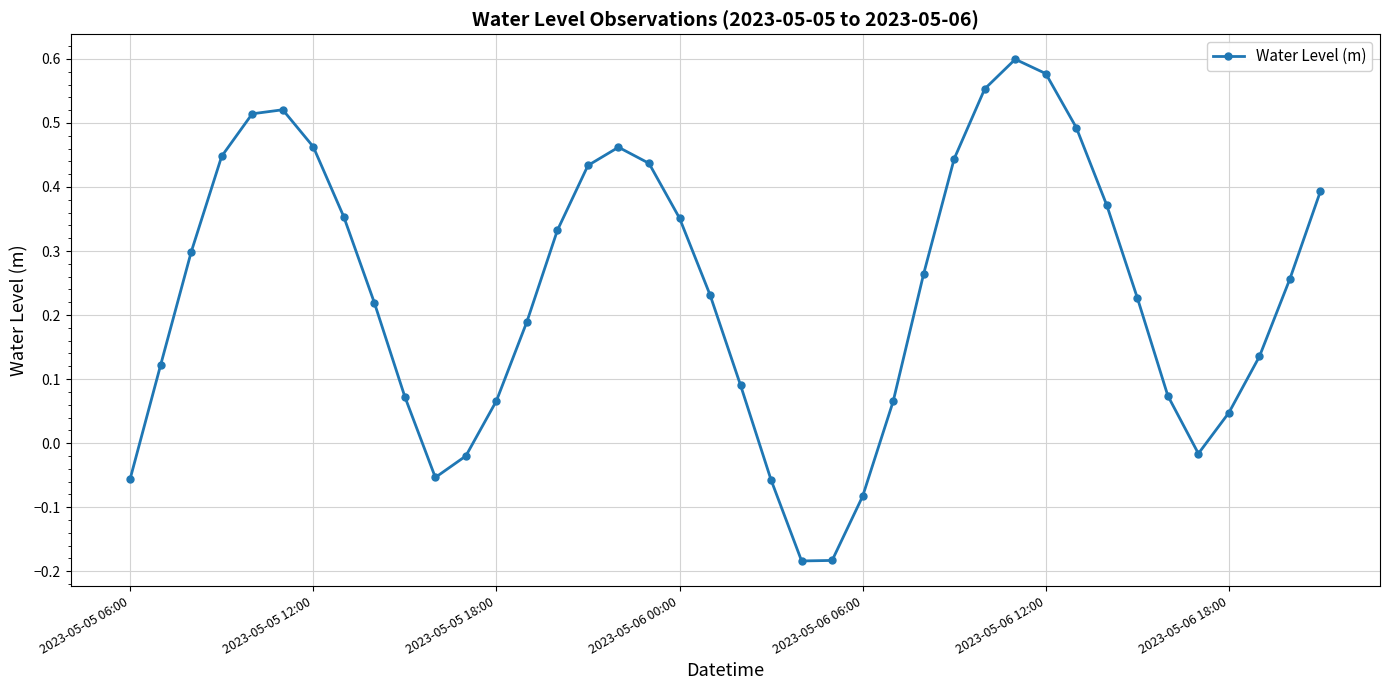

How many interior local peaks (higher than both neighbors) does the data have?

3